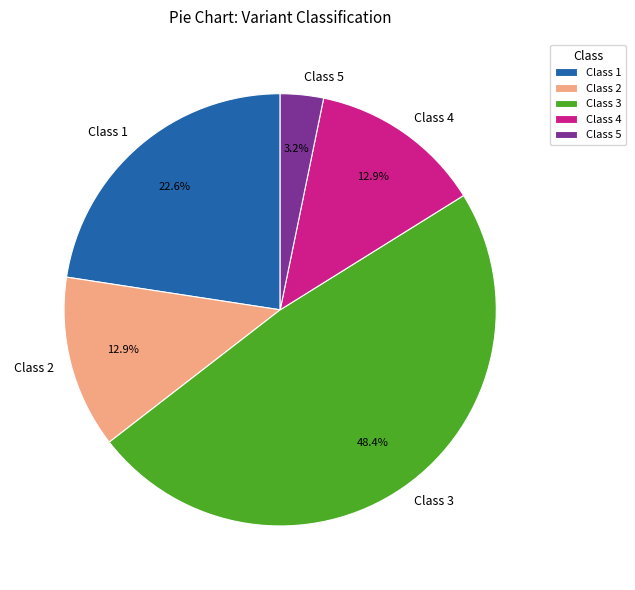

True or false: Class 5 accounts for 3% of the total.

True